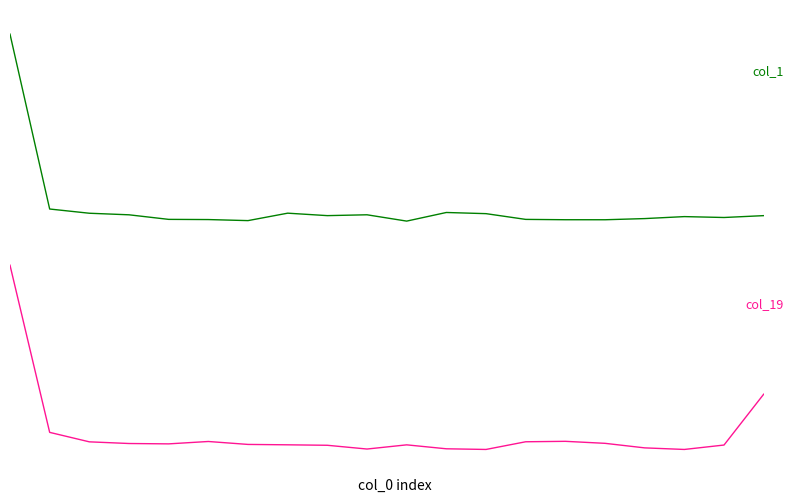

What is the spread (max minus min) of values at 10.0?

191.3